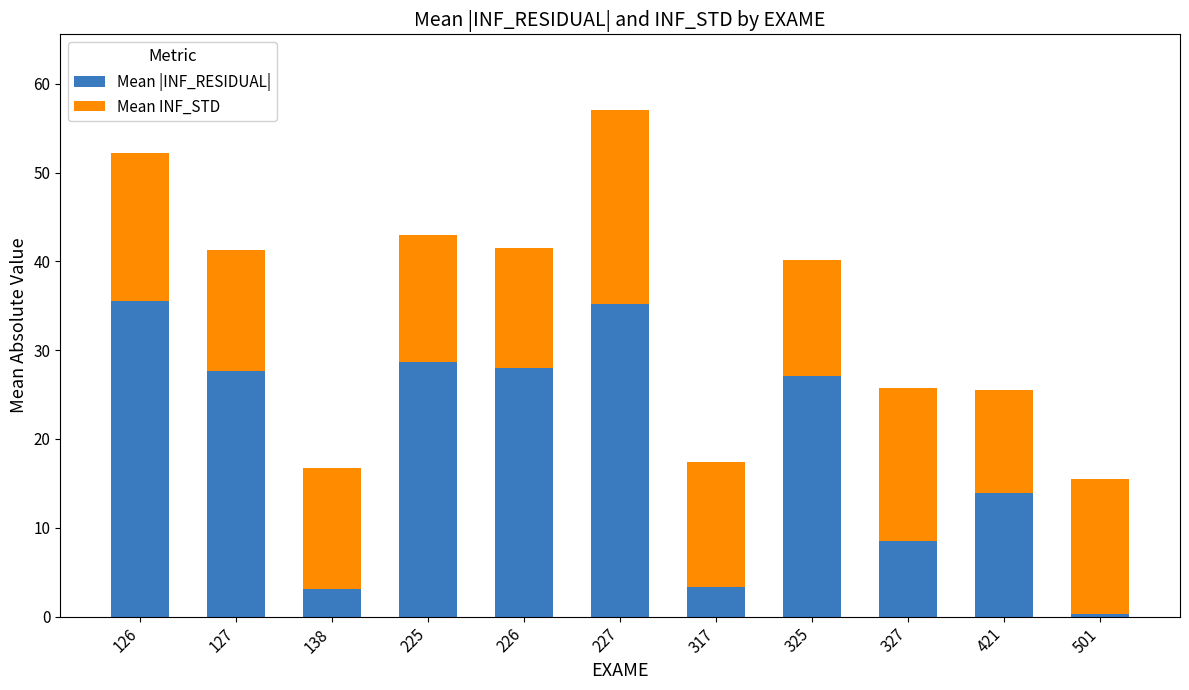

What is the difference between the second highest and second lowest values in the Mean |INF_RESIDUAL| series?

32.0